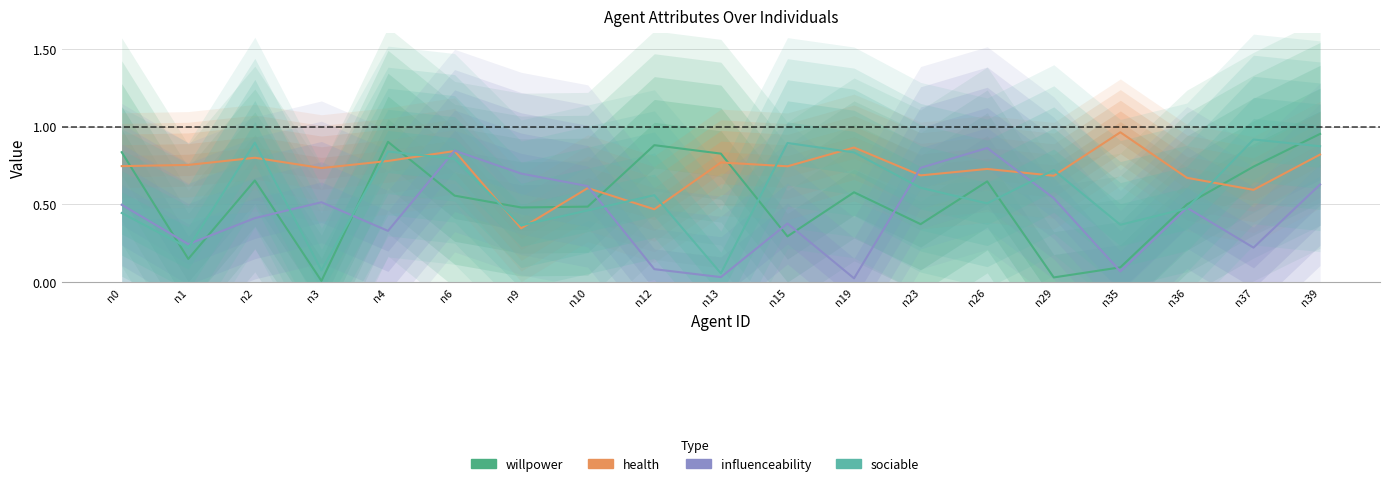

Reading left to right, what are all the values shown in this chart?

willpower: 0.8	0.1	0.7	0.0	0.9	0.6	0.5	0.5	0.9	0.8	0.3	0.6	0.4	0.6	0.0	0.1	0.5	0.7	1.0
health: 0.7	0.8	0.8	0.7	0.8	0.8	0.3	0.6	0.5	0.8	0.7	0.9	0.7	0.7	0.7	1.0	0.7	0.6	0.8
influenceability: 0.5	0.2	0.4	0.5	0.3	0.8	0.7	0.6	0.1	0.0	0.4	0.0	0.7	0.9	0.5	0.1	0.5	0.2	0.6
sociable: 0.4	0.2	0.9	0.1	0.8	0.8	0.4	0.5	0.6	0.1	0.9	0.8	0.6	0.5	0.7	0.4	0.5	0.9	0.9